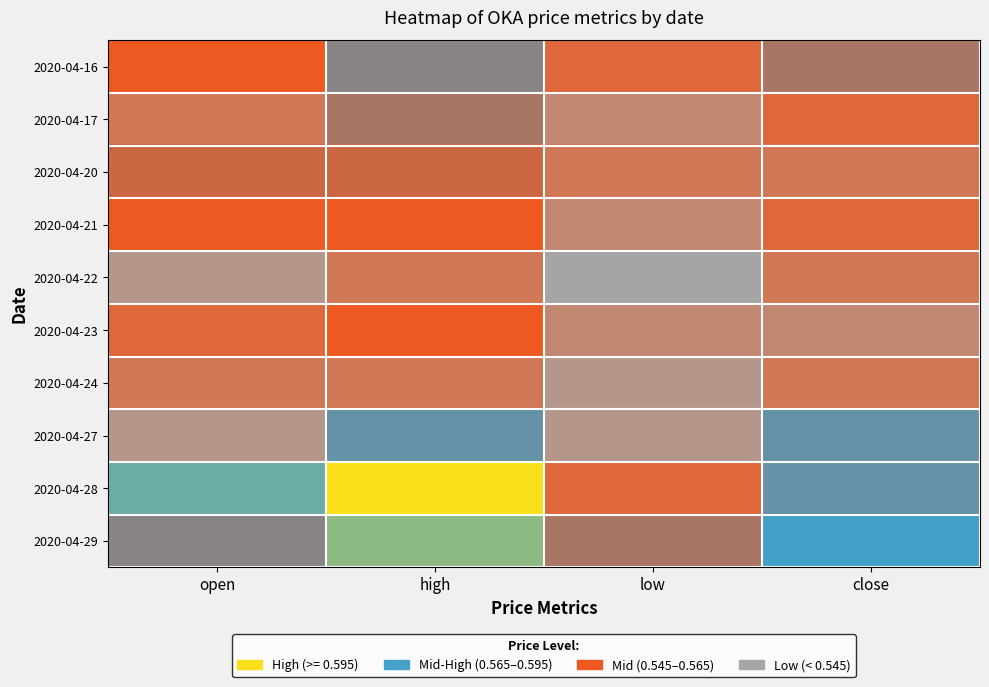

What is the total value across all series at high?

5.7